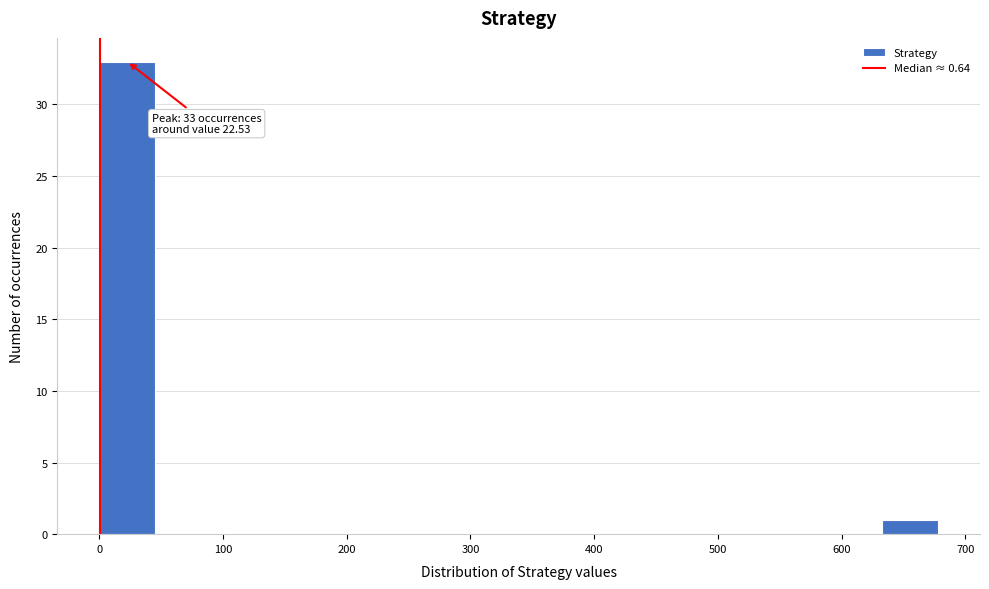

Which range on the x-axis has the tallest bar?

0 to 50